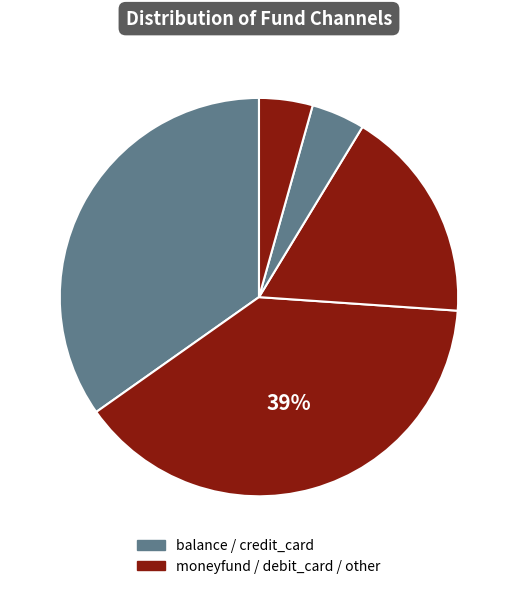

Rank the categories by value from lowest to highest.

credit_card, other, debit_card, balance, moneyfund